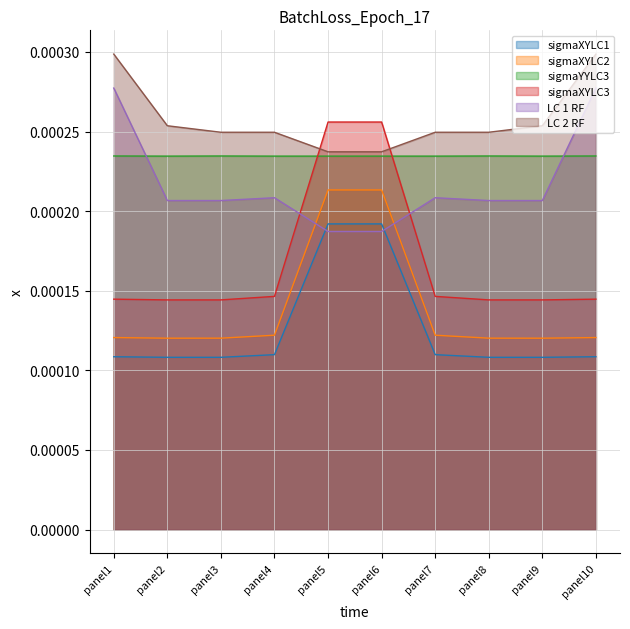

At which category is the sum across all series the highest?

panel5